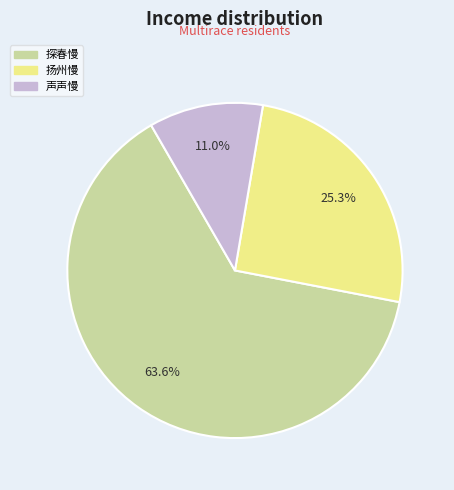

Is there any slice that represents more than half of the pie?

Yes